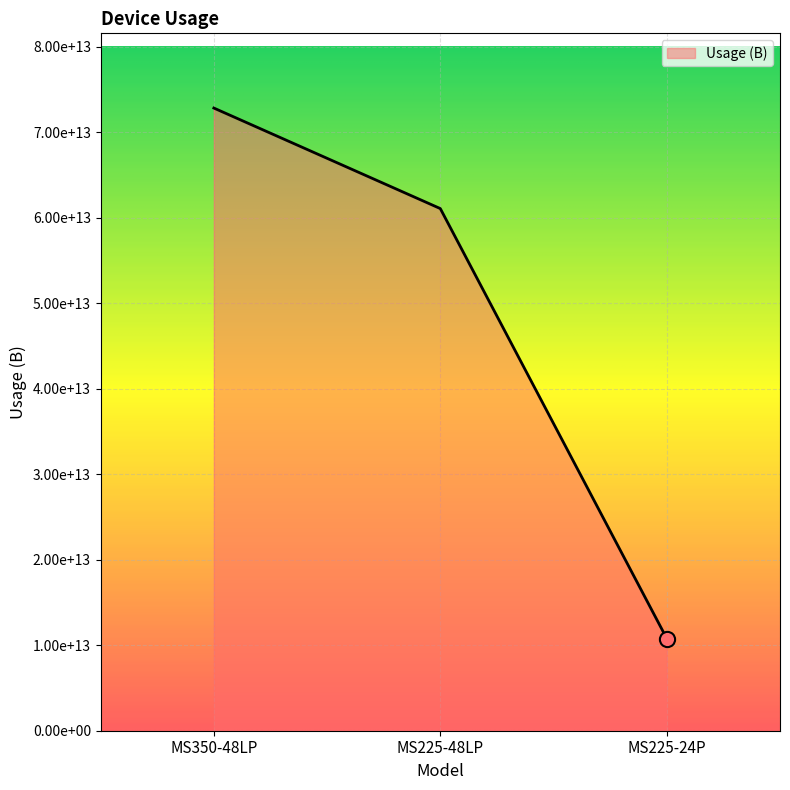

What is the change in value from MS225-48LP to MS225-24P?

-50287012622336